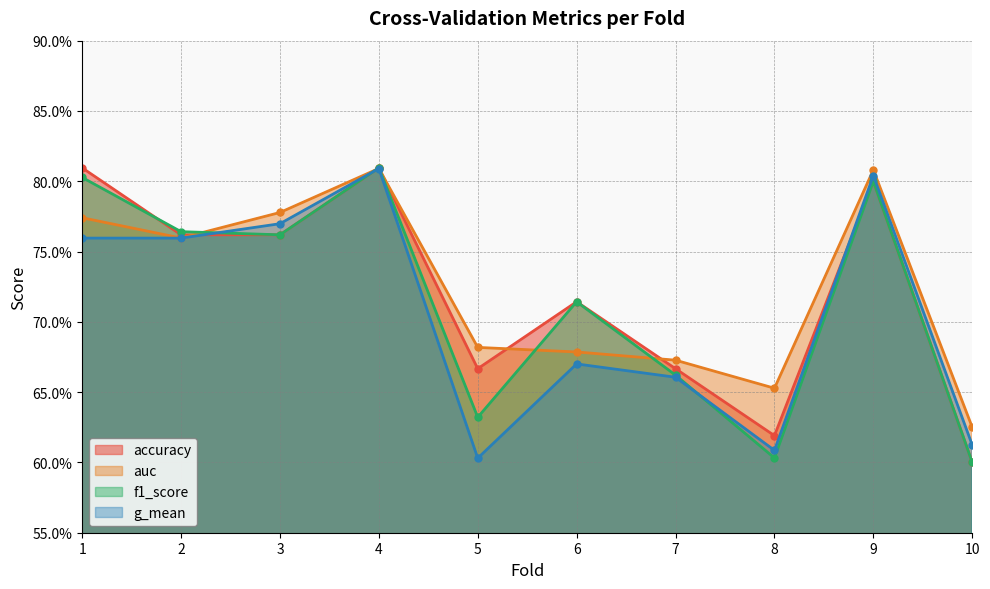

What is the sum of all accuracy values?

7.2